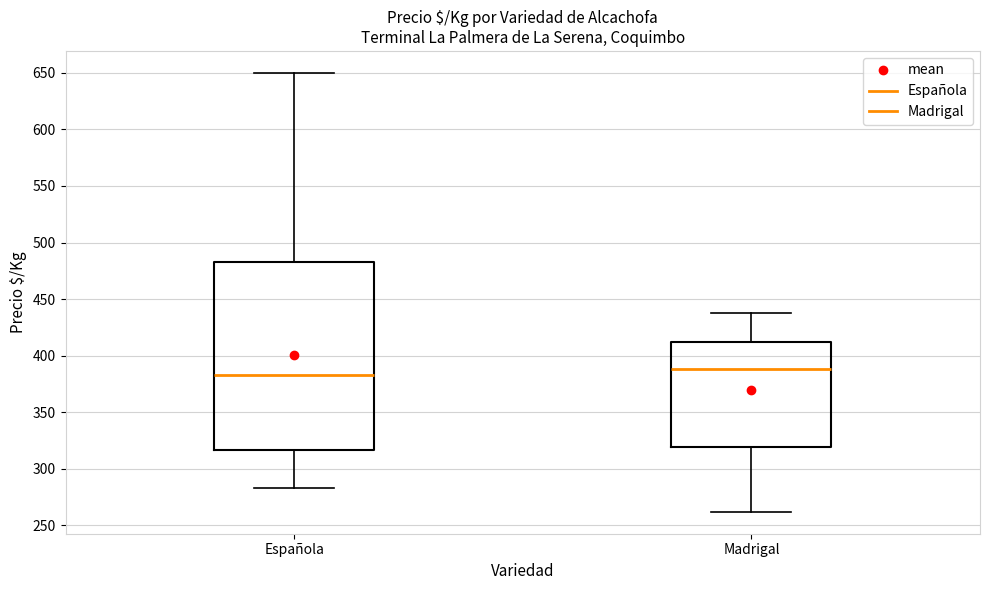

Comparing the boxes themselves (not the whiskers), which one is the tallest?

Española